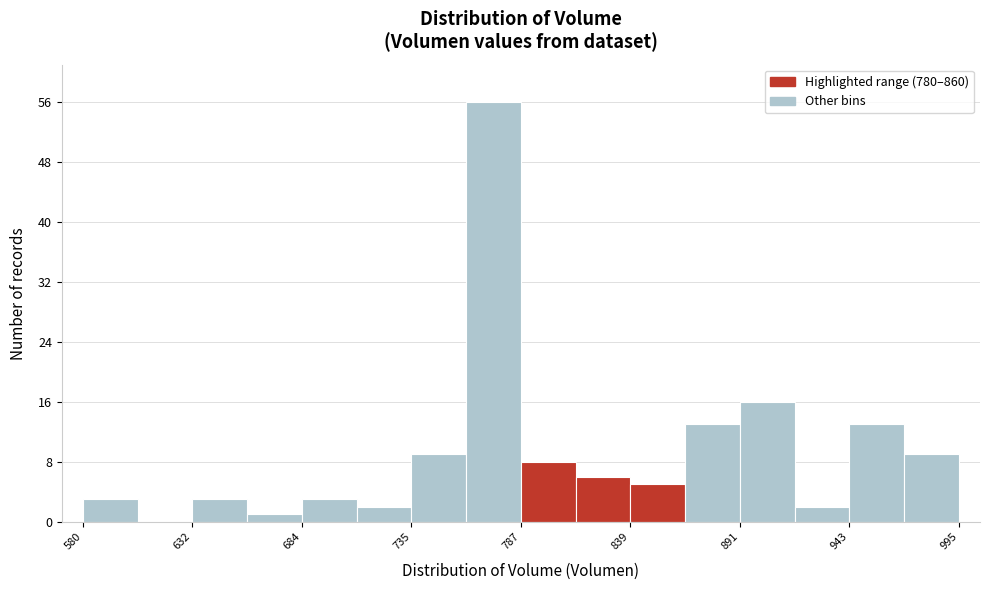

Read against the x-axis, roughly where is the centre of the tallest bar?

770